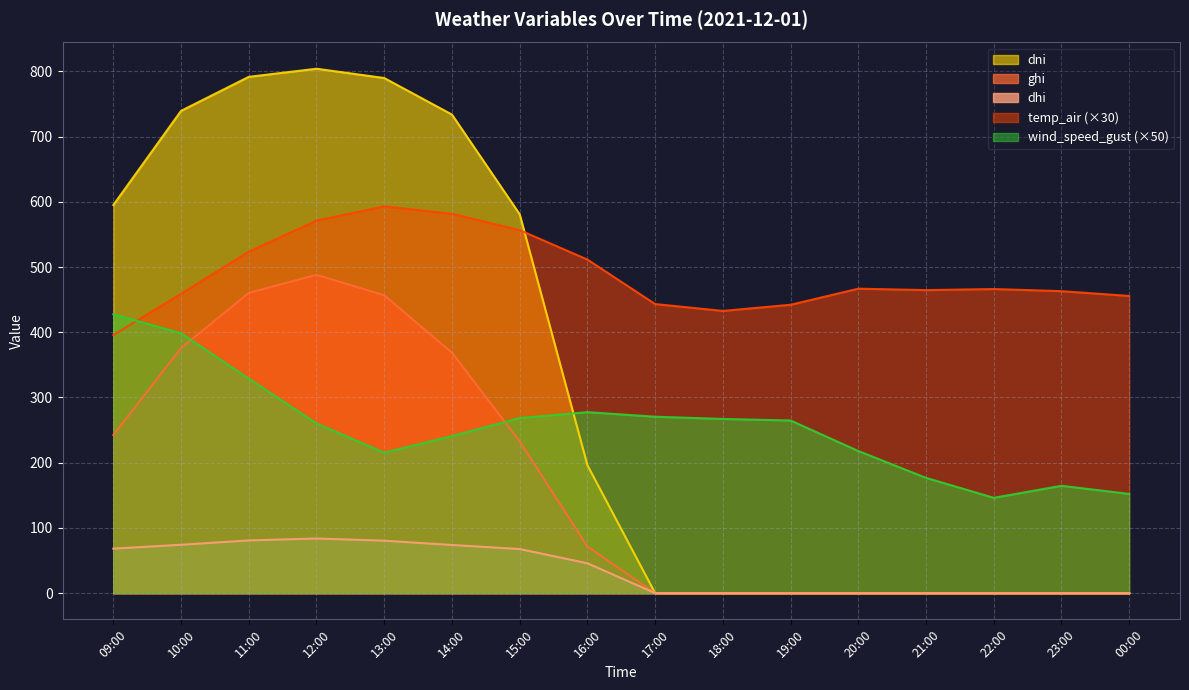

What is the sum of the wind_speed_gust values at 10:00 and 19:00?

663.2